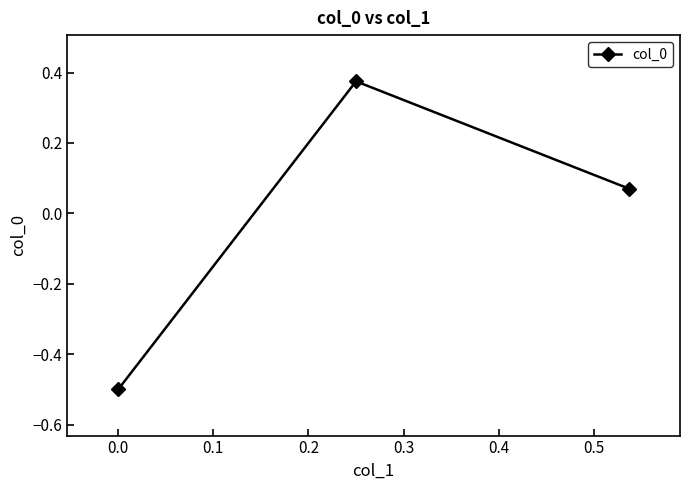

What is the difference between the second highest and minimum values?

0.6